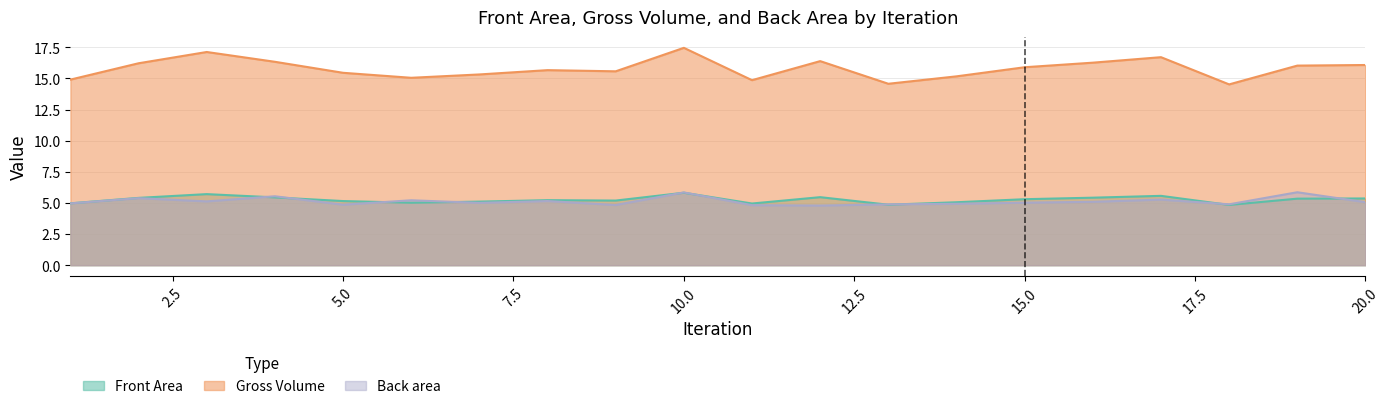

Which series has the largest total across all categories?

Gross Volume